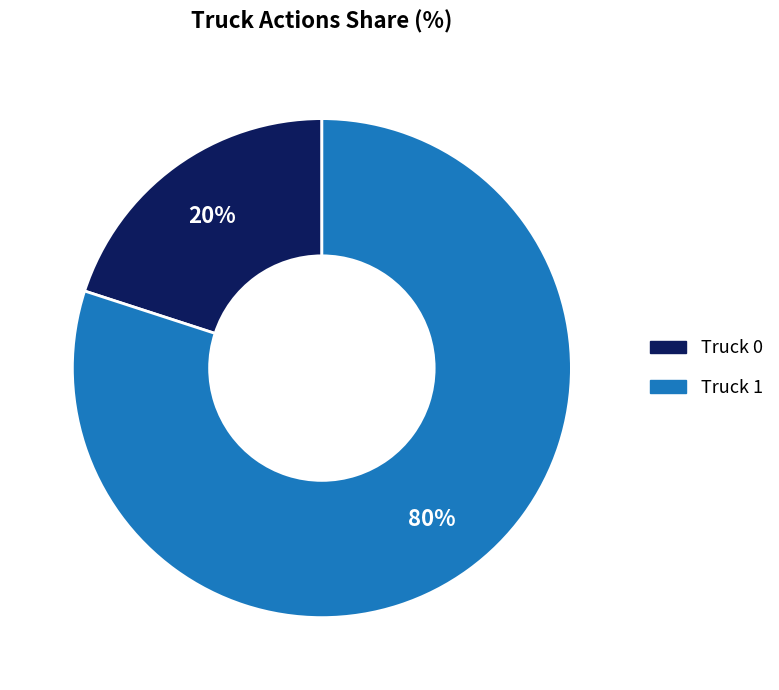

Approximately how many times larger is the value at Truck 1 compared to Truck 0?

4.0